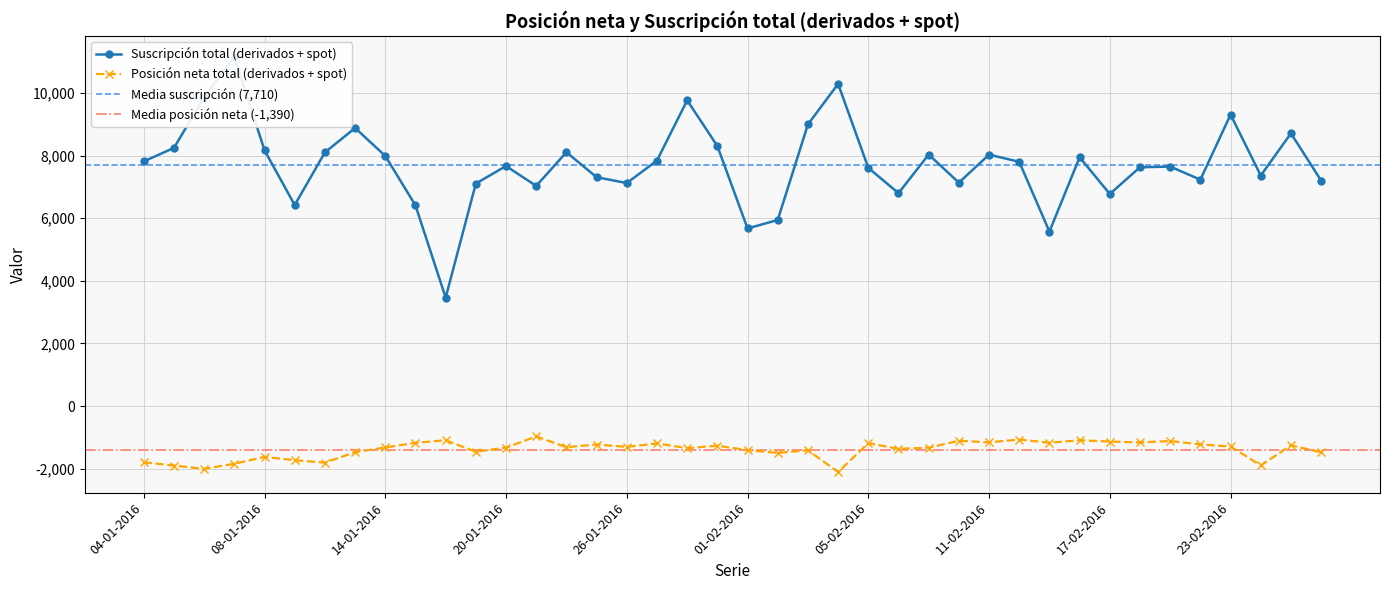

At which label does Suscripción total (derivados + spot) first exceed 7800?

04-01-2016